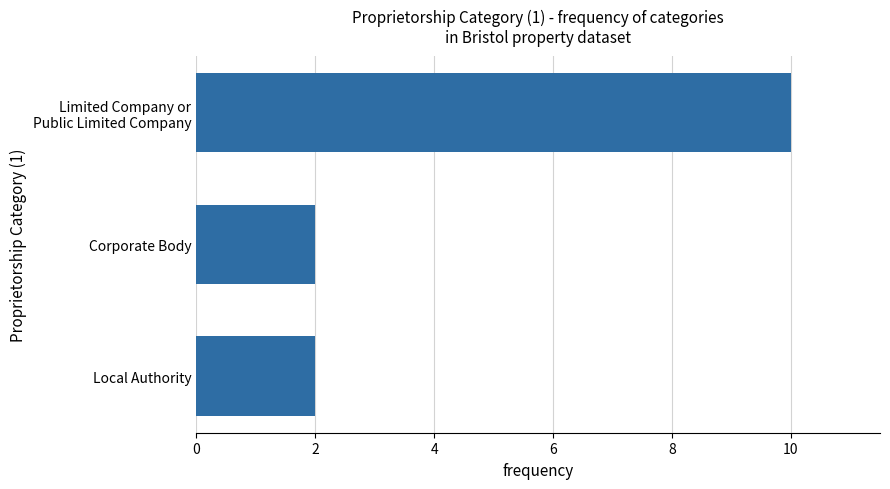

Does the chart contain stacked bars?

No